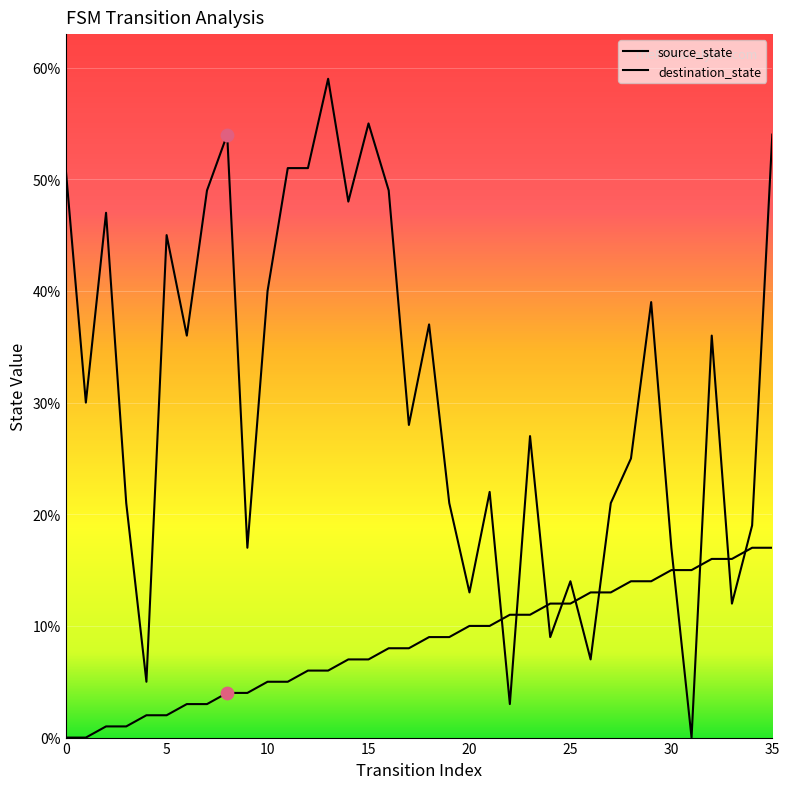

Which series has the largest total across all categories?

destination_state